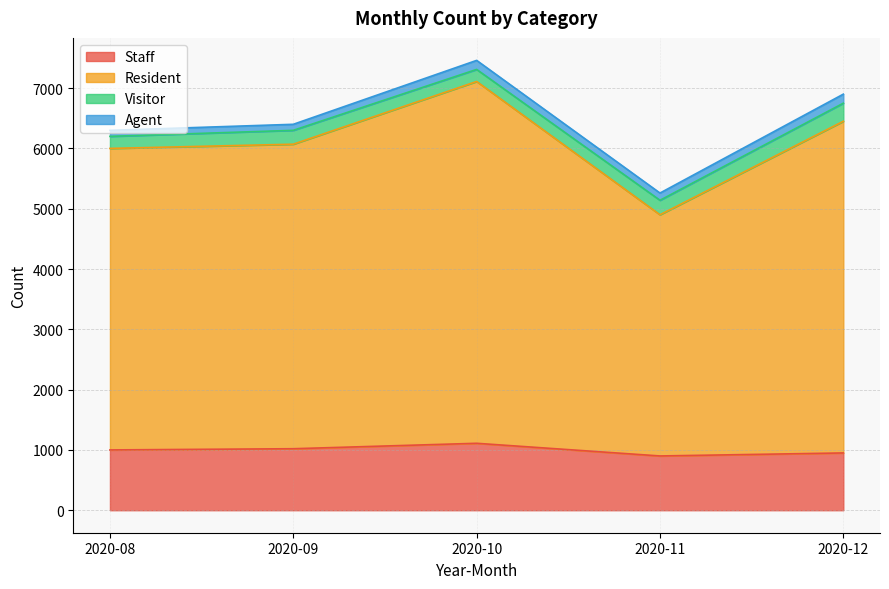

What is the highest value of the Staff series?

1110